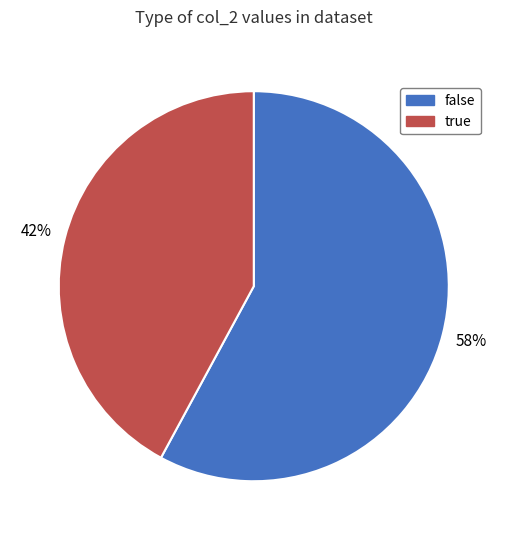

What is the majority slice?

false